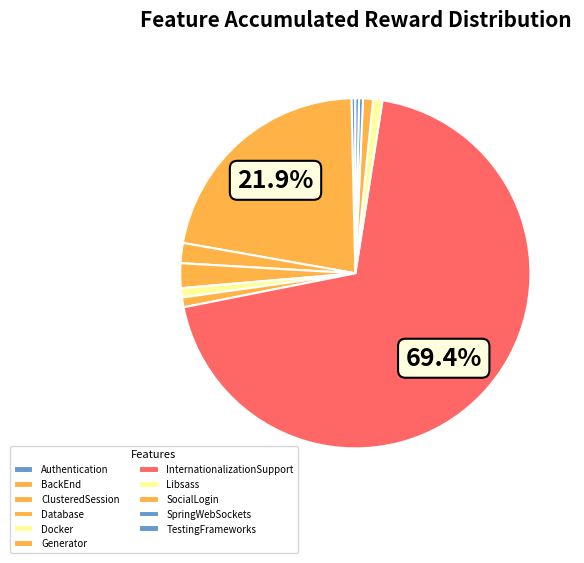

Is there a majority slice in this chart?

Yes